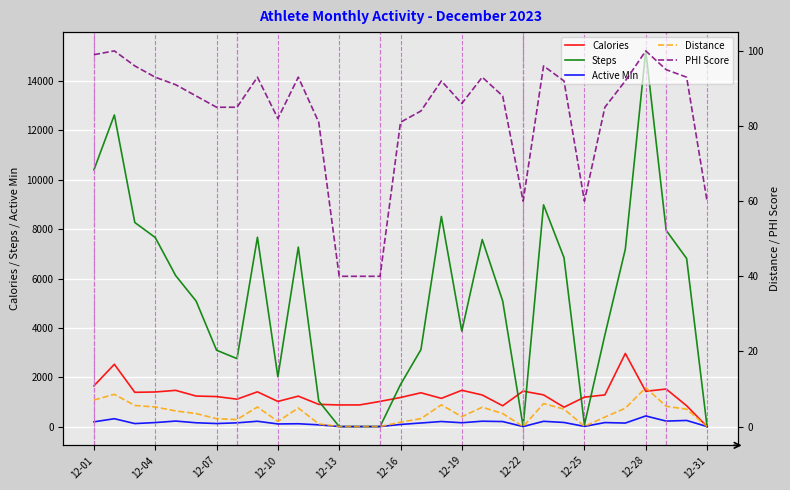

Reading left to right, transcribe all the data shown in this chart.

Calories: 1652.0	2524.0	1388.0	1402.0	1467.0	1237.0	1216.0	1110.0	1408.0	1018.0	1233.0	900.0	876.0	877.0	1019.0	1178.0	1369.0	1143.0	1470.0	1280.0	843.0	1438.0	1284.0	785.0	1192.0	1283.0	2962.0	1429.0	1521.0	844.0	0.0
Steps: 10403.0	12628.0	8270.0	7661.0	6117.0	5086.0	3095.0	2753.0	7672.0	2016.0	7271.0	1034.0	0.0	0.0	0.0	1702.0	3119.0	8513.0	3867.0	7580.0	5089.0	0.0	8986.0	6845.0	72.0	3710.0	7186.0	15224.0	7950.0	6812.0	0.0
Active Min: 192.0	318.0	121.0	162.0	223.0	154.0	123.0	151.0	215.0	106.0	114.0	70.0	0.0	0.0	0.0	85.0	145.0	205.0	155.0	217.0	203.0	0.0	213.0	166.0	6.0	162.0	142.0	430.0	222.0	248.0	0.0
Distance: 7.1	8.6	5.6	5.2	4.2	3.5	2.1	1.9	5.2	1.4	4.9	0.7	0.0	0.0	0.0	1.2	2.1	5.8	2.6	5.2	3.5	0.0	6.1	4.7	0.1	2.5	4.9	10.3	5.4	4.6	0.0
PHI Score: 99.0	100.0	96.0	93.0	91.0	88.0	85.0	85.0	93.0	82.0	93.0	81.0	40.0	40.0	40.0	81.0	84.0	92.0	86.0	93.0	88.0	60.0	96.0	92.0	60.0	85.0	92.0	100.0	95.0	93.0	60.0